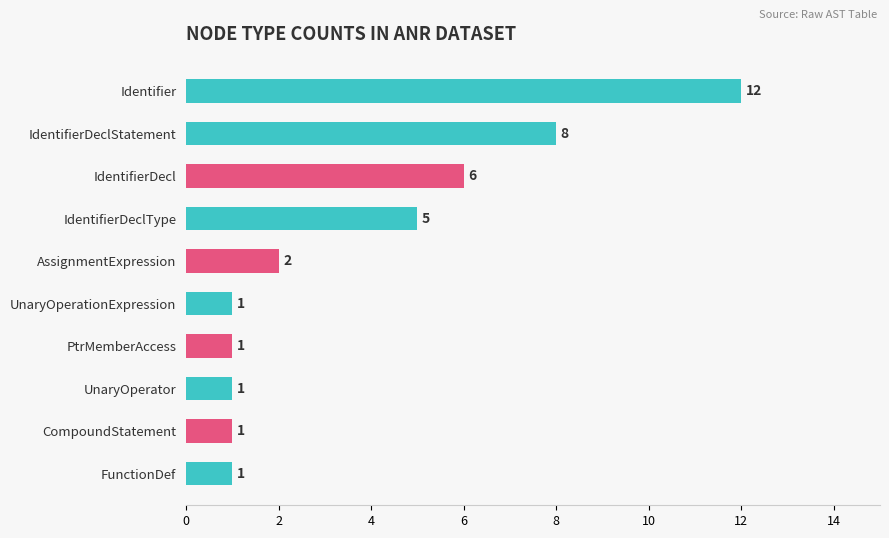

Reading top to bottom, what are all the values shown in this chart?

Identifier=12	IdentifierDeclStatement=8	IdentifierDecl=6	IdentifierDeclType=5	AssignmentExpression=2	UnaryOperationExpression=1	PtrMemberAccess=1	UnaryOperator=1	CompoundStatement=1	FunctionDef=1